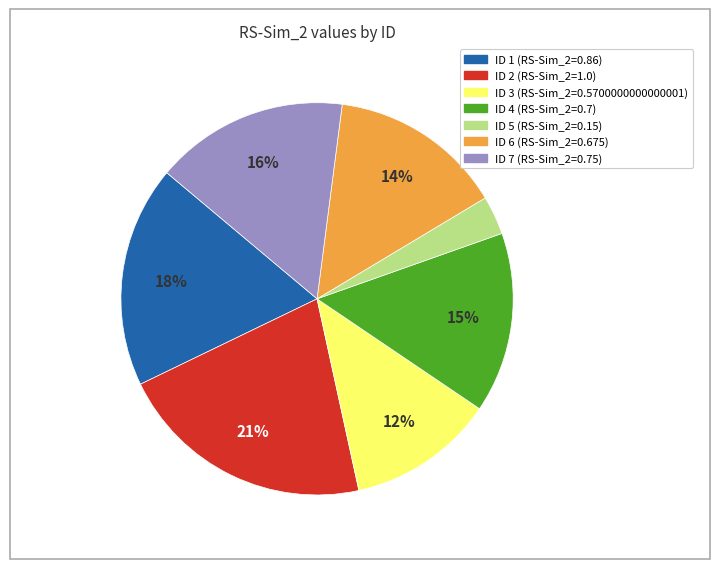

Is there a majority slice in this chart?

No